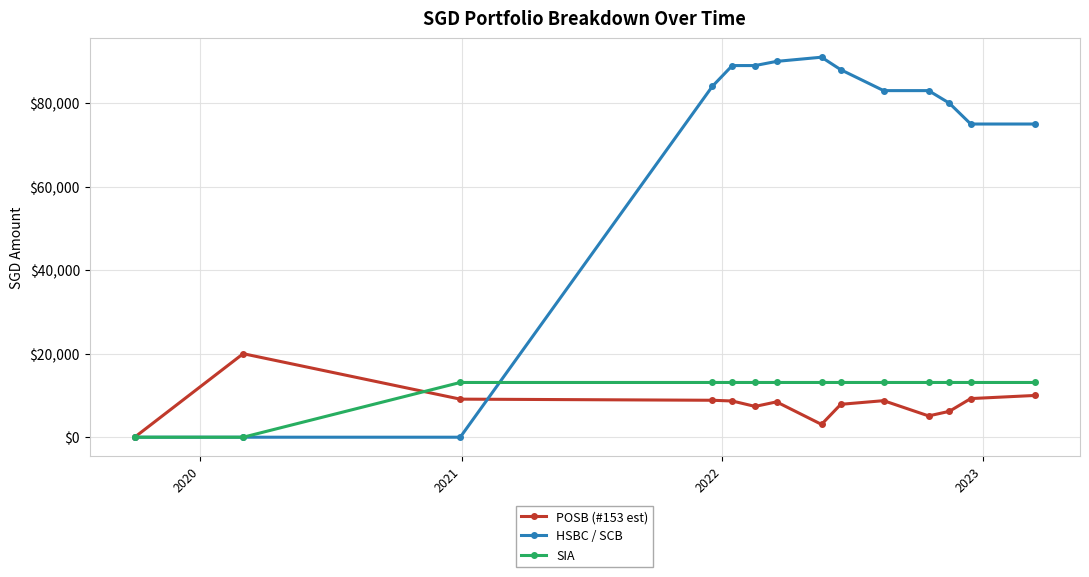

Which series has the largest range (max minus min)?

HSBC / SCB